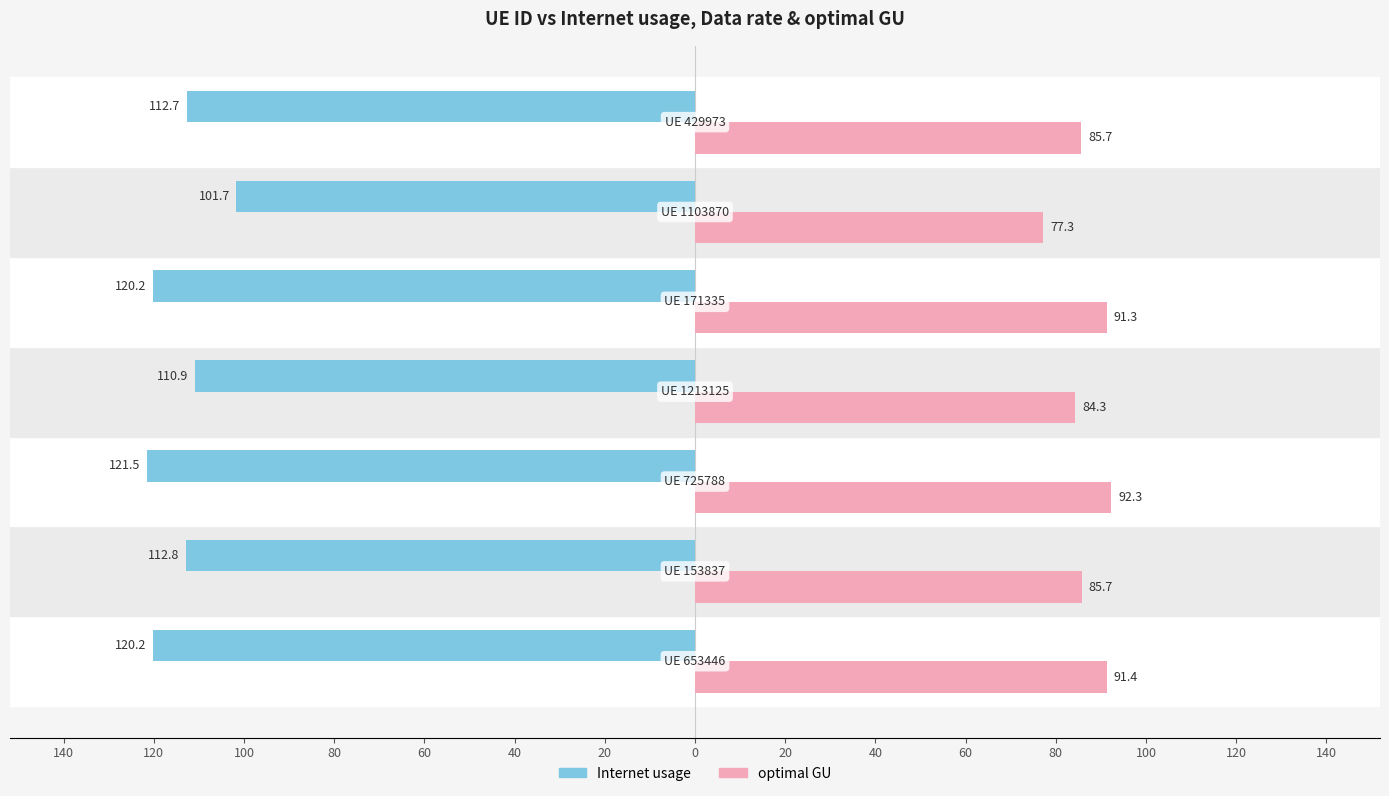

Reading left to right, list all the values displayed in this chart.

Internet usage: -120.2	-112.8	-121.5	-110.9	-120.2	-101.7	-112.7
optimal GU: 91.4	85.7	92.3	84.3	91.3	77.3	85.7